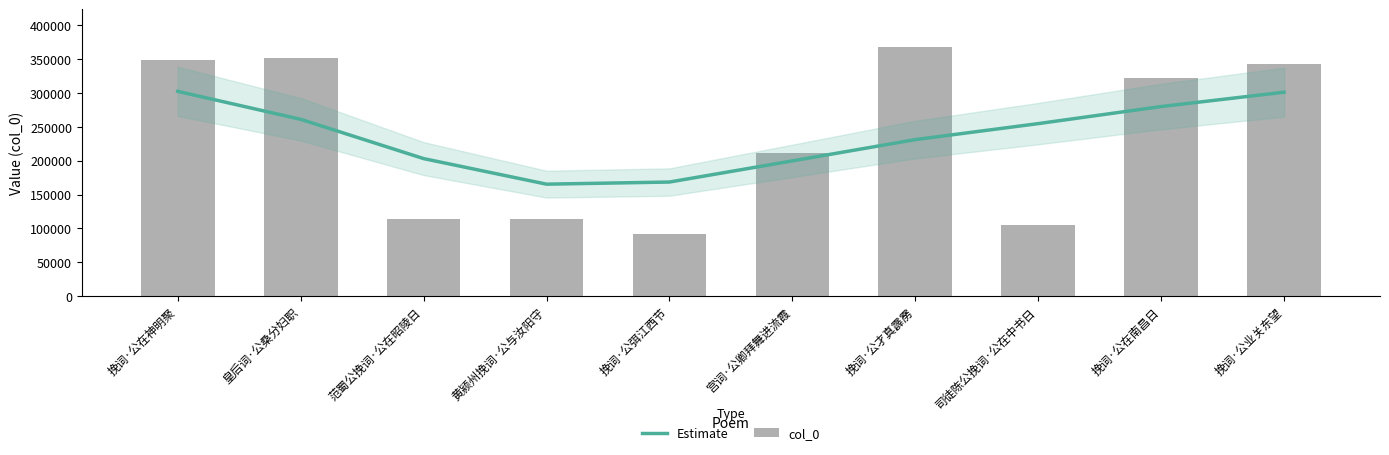

What are all the series names shown in the legend?

Estimate, col_0